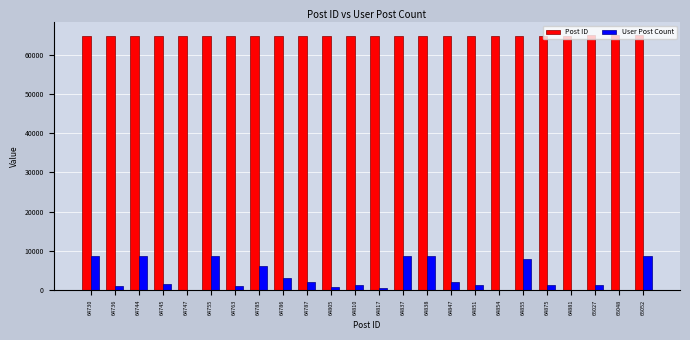

Which series has the largest total across all categories?

Post ID